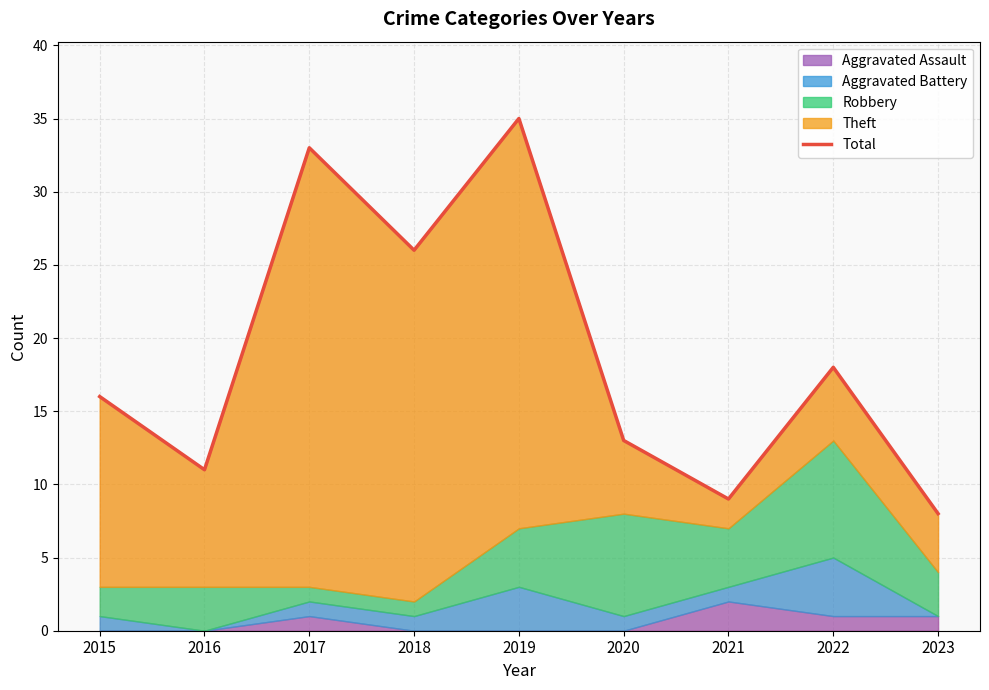

Approximately how many times larger is the value at 2015 compared to 2021?

1.8